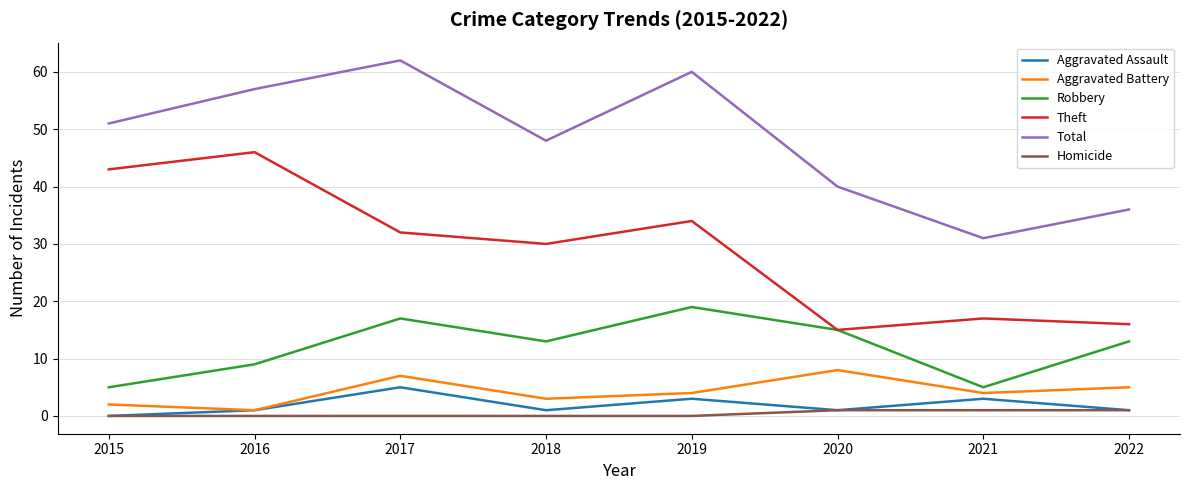

What is the average value of the Robbery series?

12